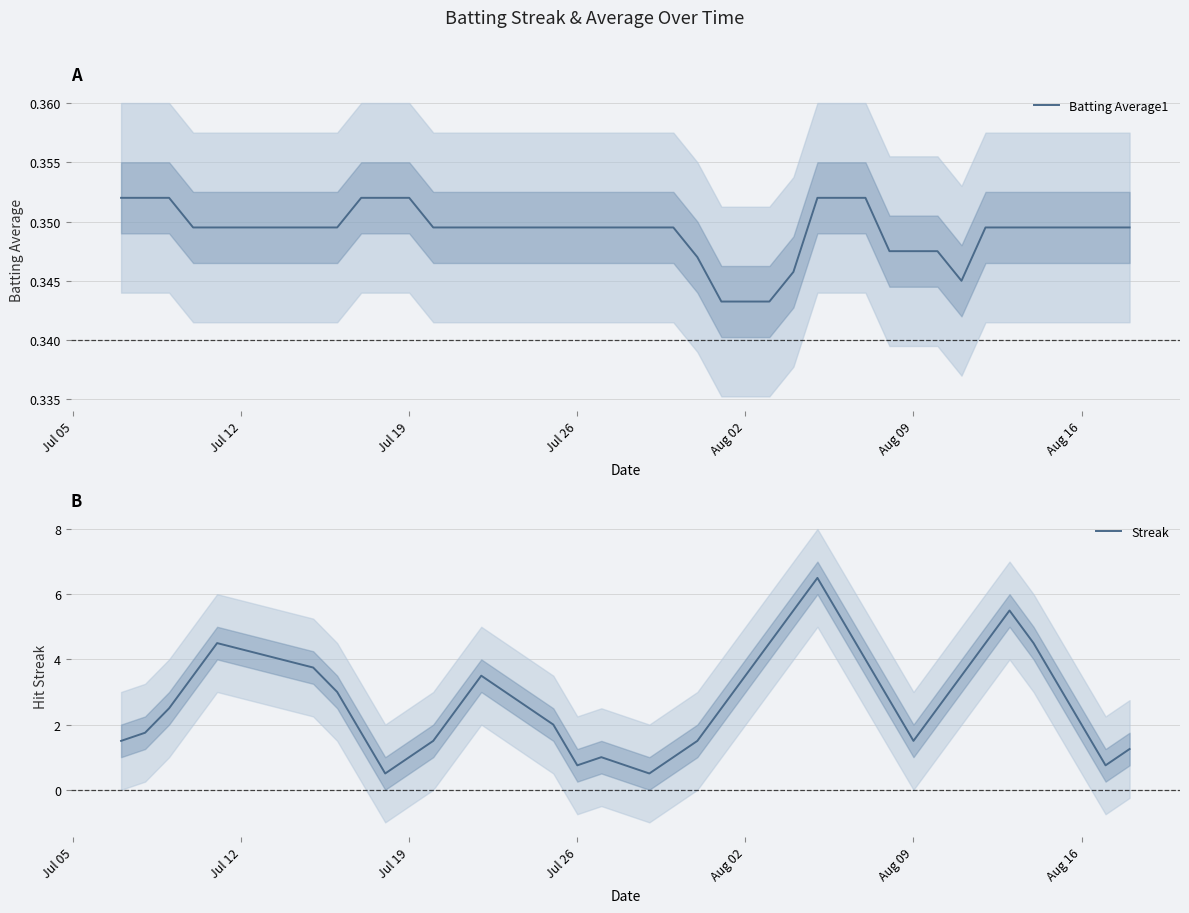

True or false: Streak and Batting Average1 cross at least once.

False